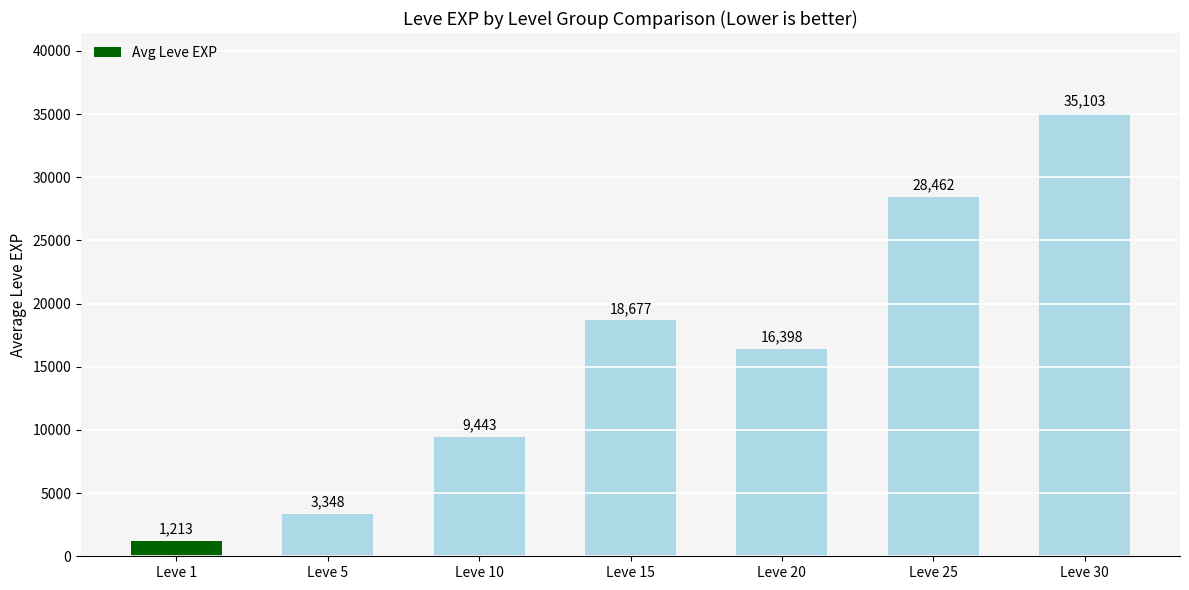

What value does the data have at Leve 5, to the nearest 10?

3350